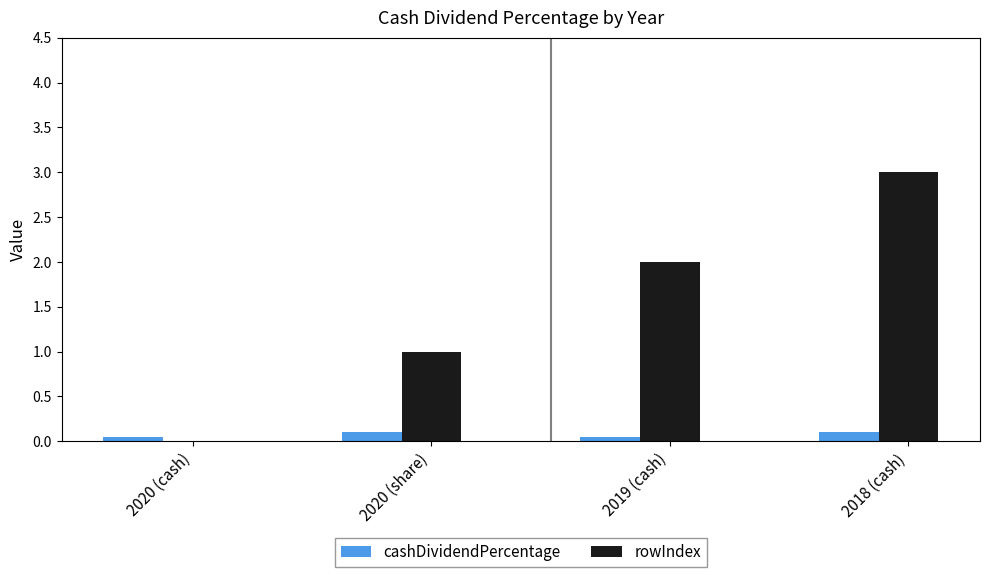

True or false: rowIndex has a value of 3.0 at 2018 (cash).

True